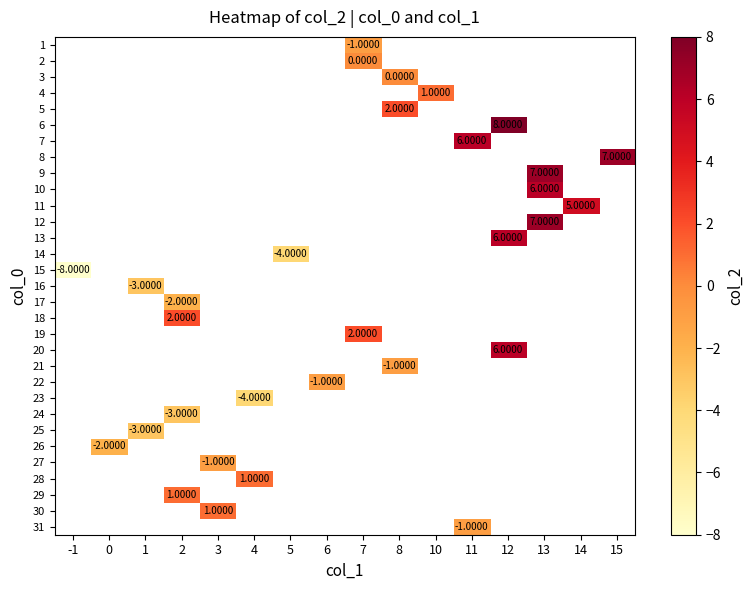

Which label corresponds to the smallest value in the chart?

-1